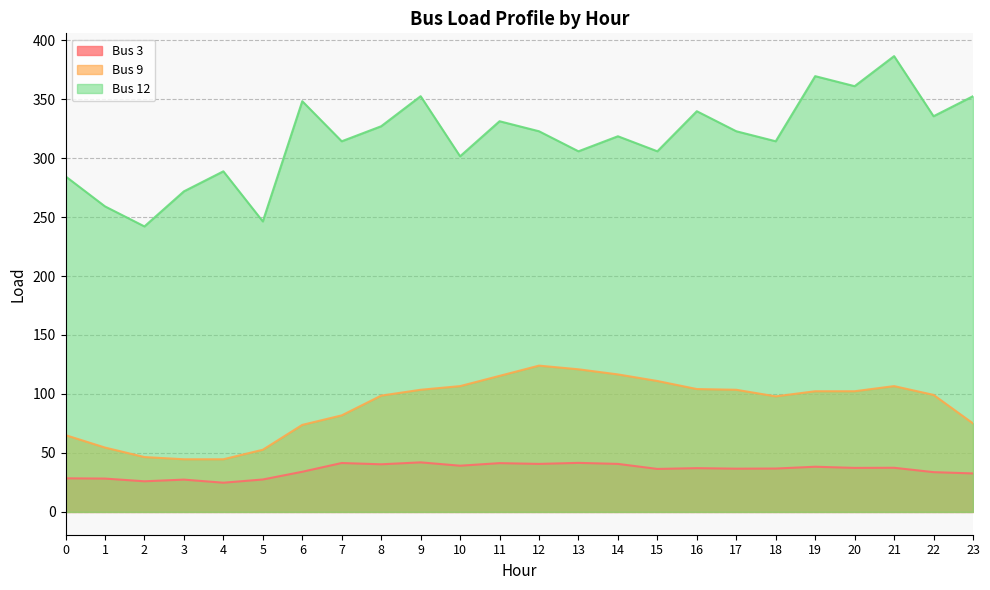

Which series has the largest total across all categories?

Bus 12